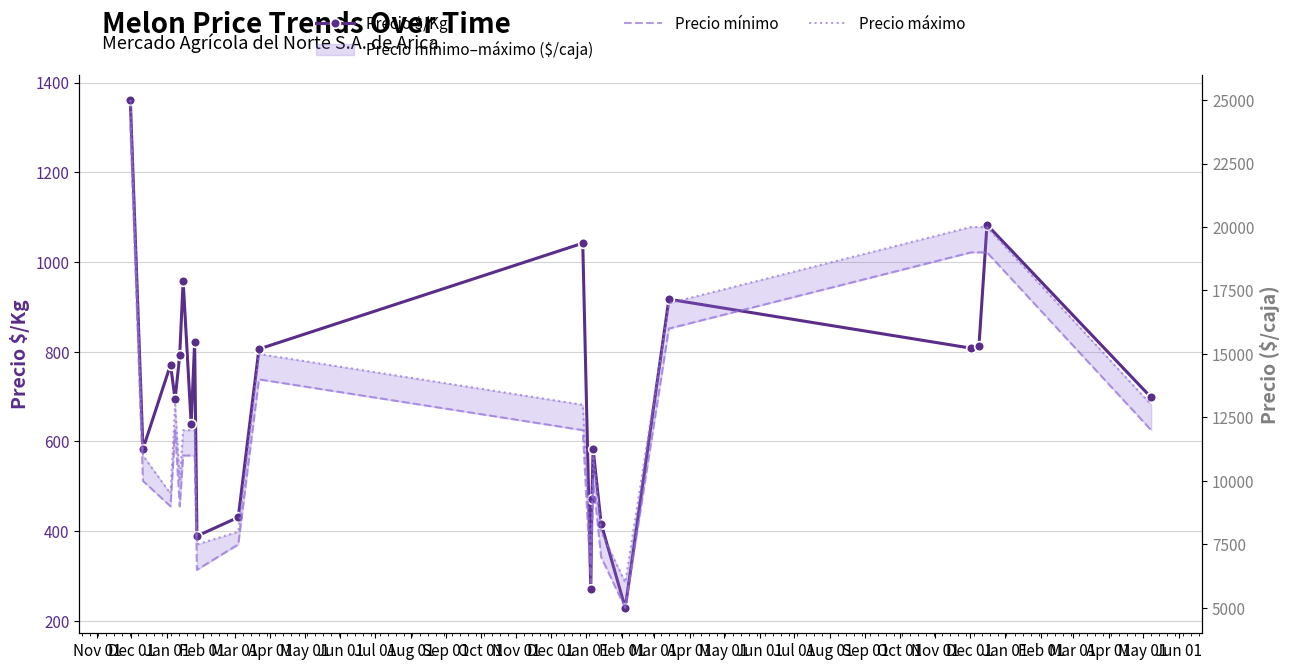

What is the lowest value of the Precio $/Kg series?

229